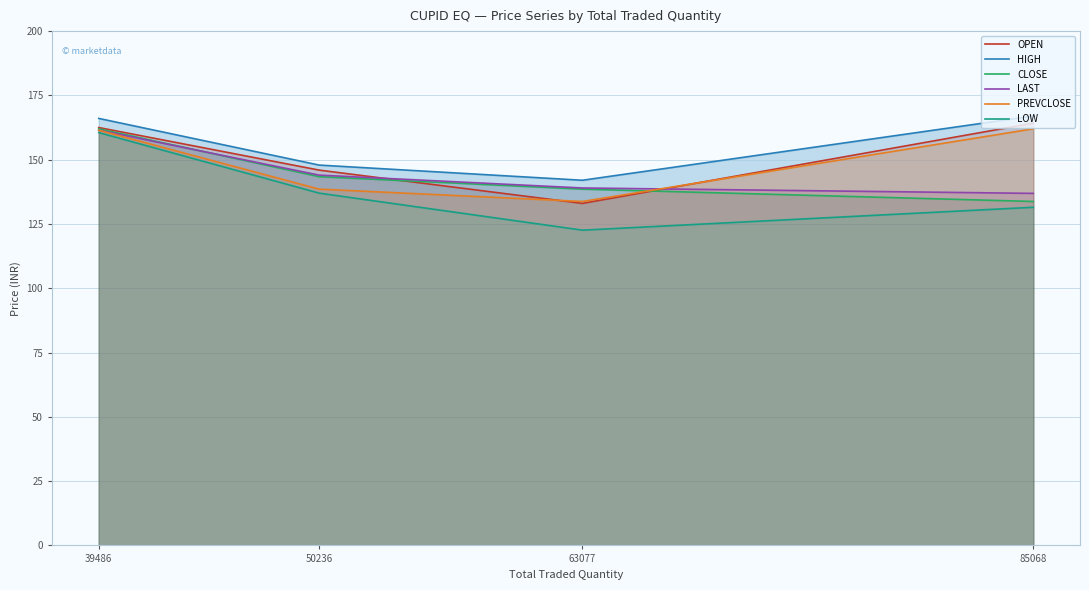

True or false: OPEN and LAST cross at least once.

True